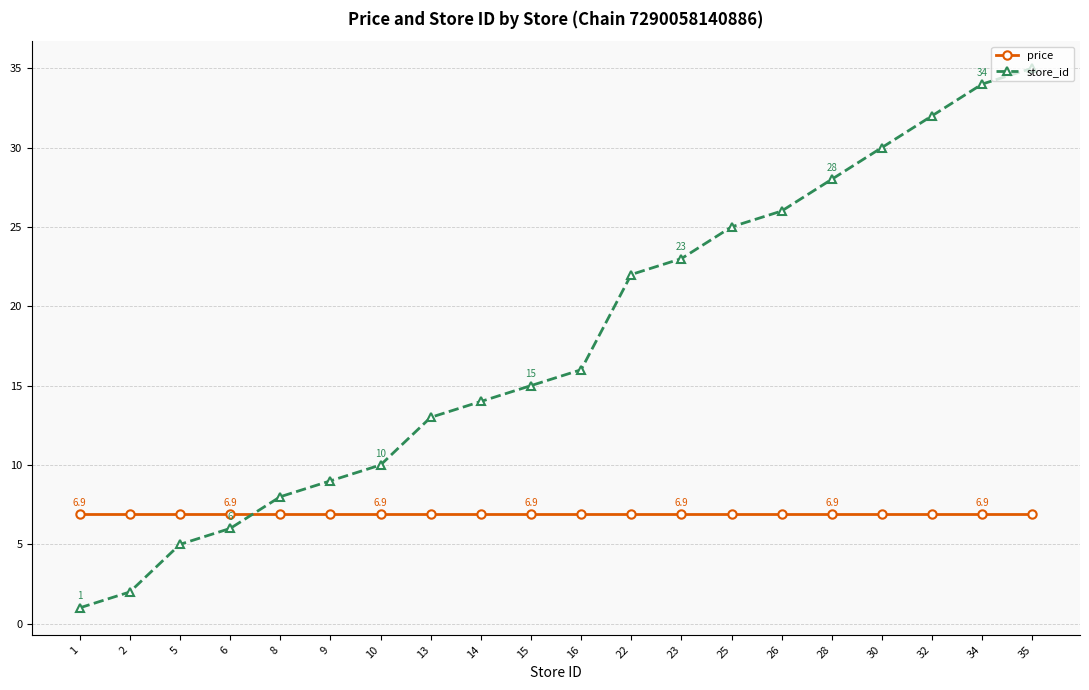

What is the value of the price point at the 18th from the left?

6.9